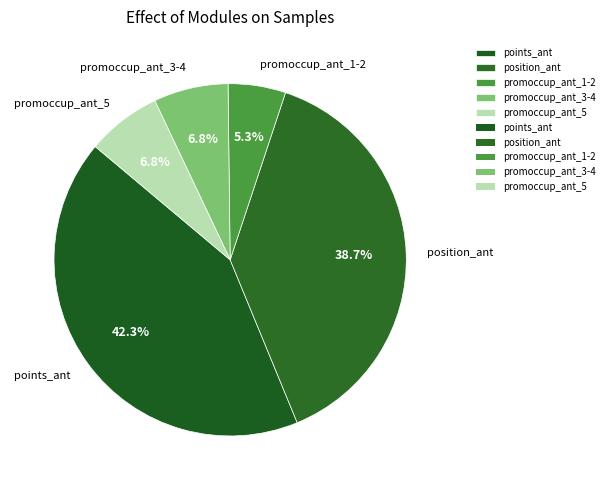

What portion of the pie excludes position_ant?

61.3%